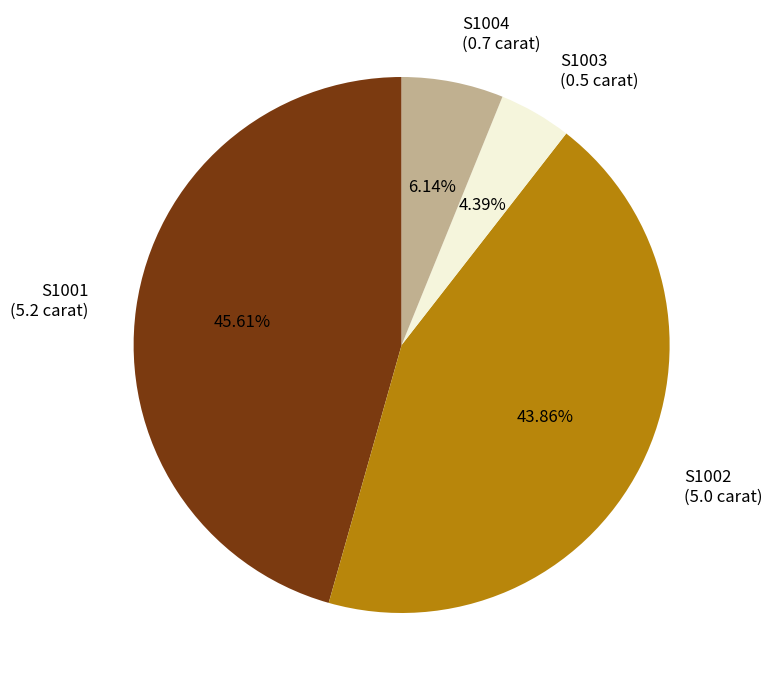

To the nearest percent, what is the average slice percentage?

25%